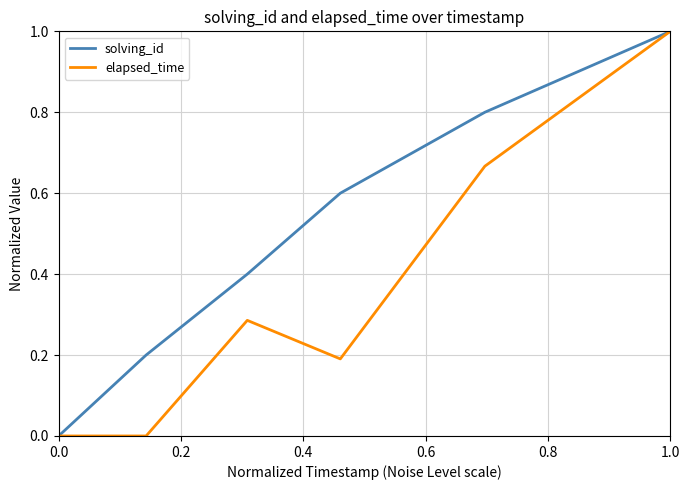

What is the highest value of the solving_id series?

1.0